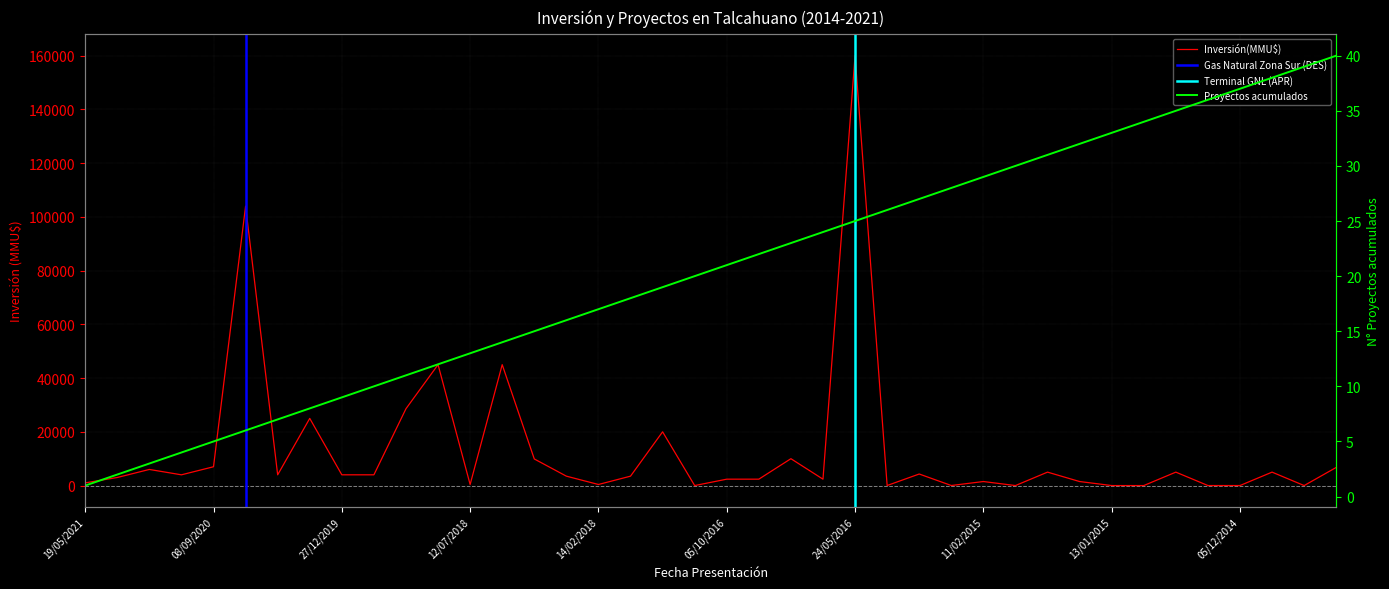

Rank the series by their average value, from highest to lowest.

Inversión(MMU$), Proyectos acumulados